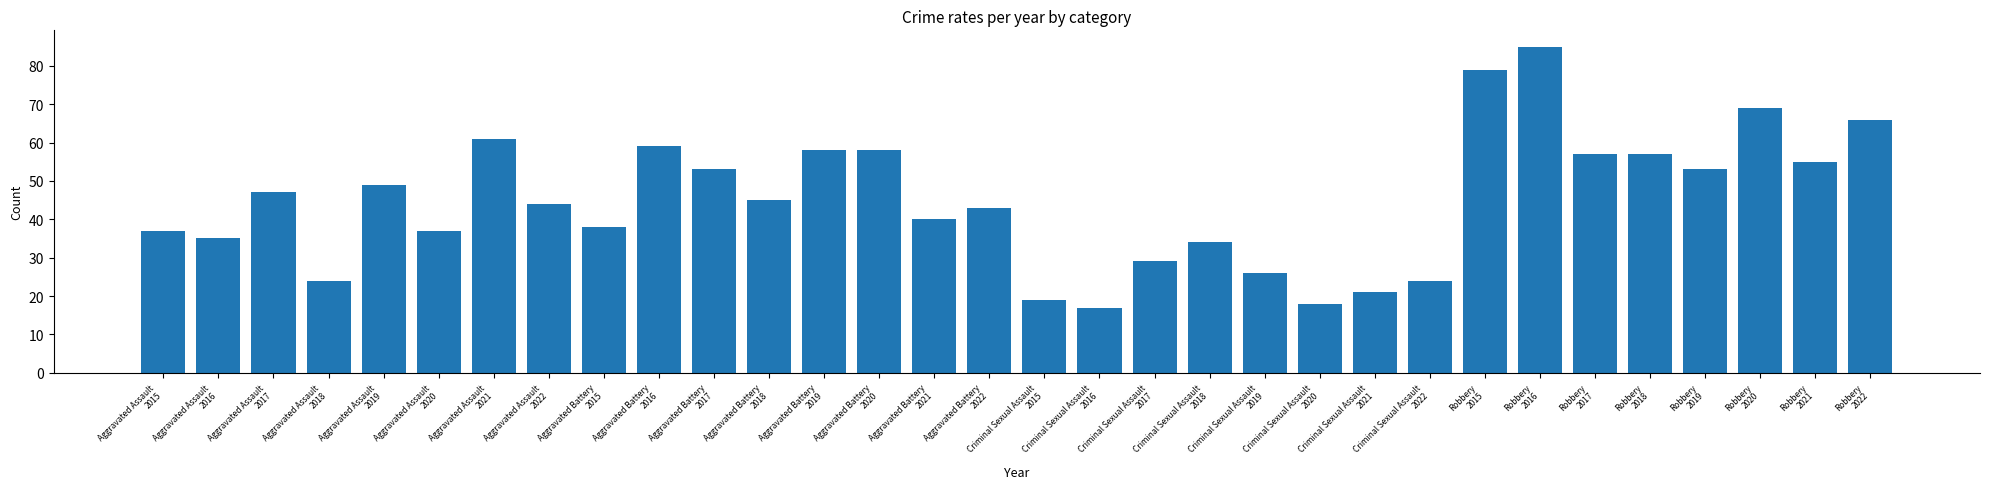

Reading left to right, extract all data points from this chart.

37	35	47	24	49	37	61	44	38	59	53	45	58	58	40	43	19	17	29	34	26	18	21	24	79	85	57	57	53	69	55	66